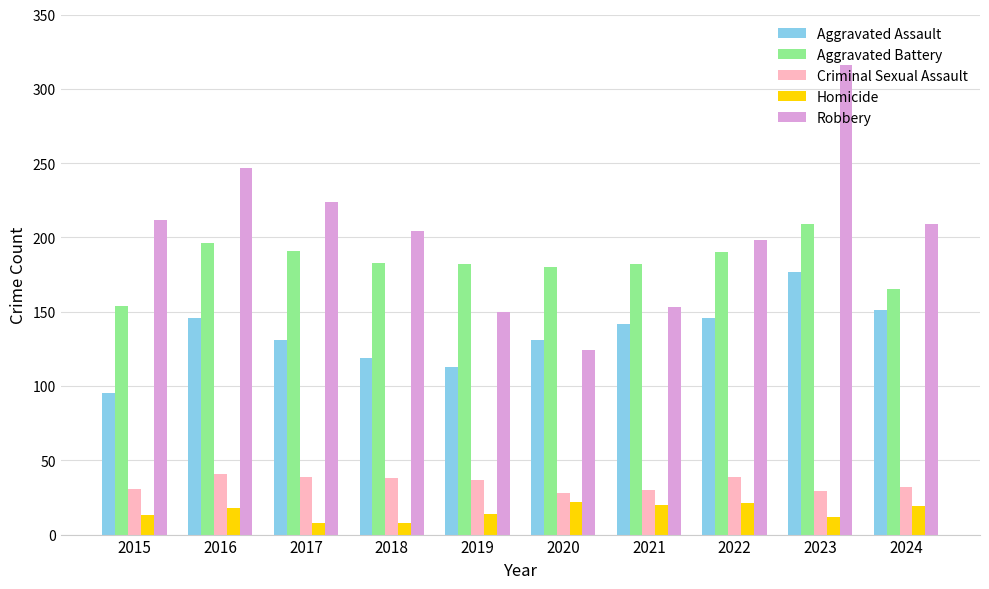

What is the average value of the Homicide series?

16